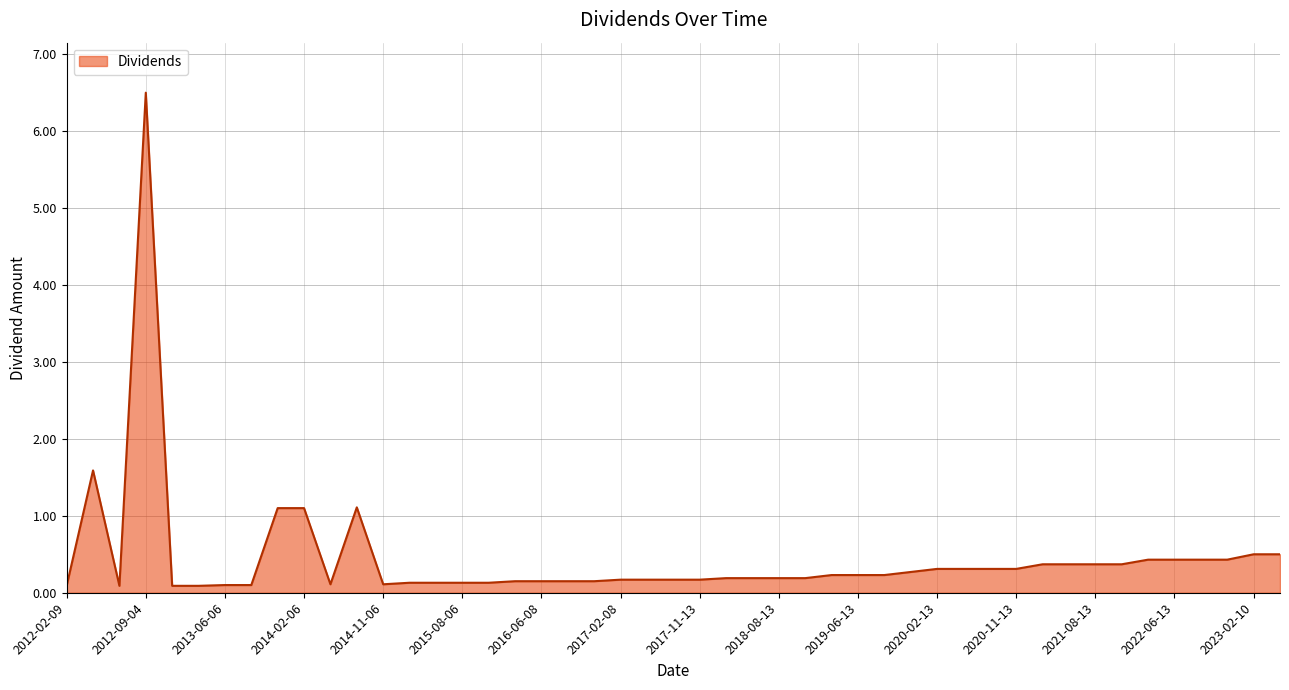

How many lines are shown in the chart?

1